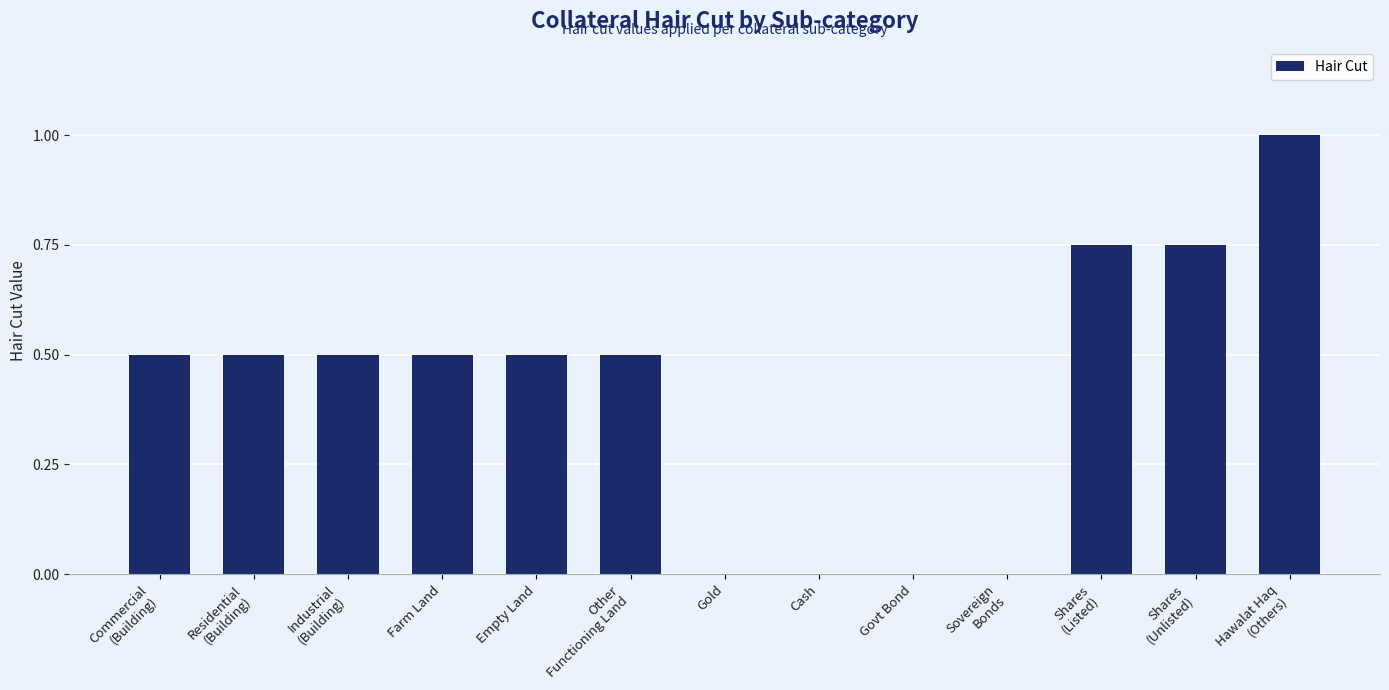

What value does the data have at Farm Land?

0.5